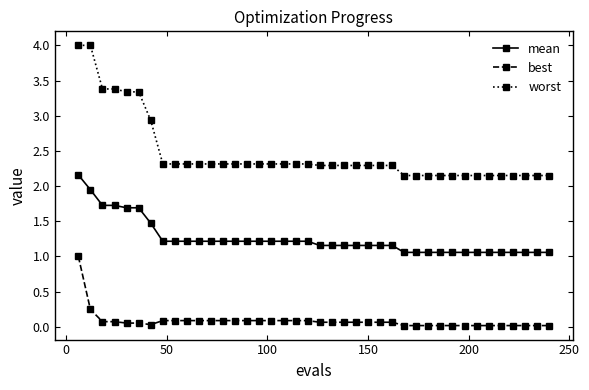

Which series has the largest range (max minus min)?

worst